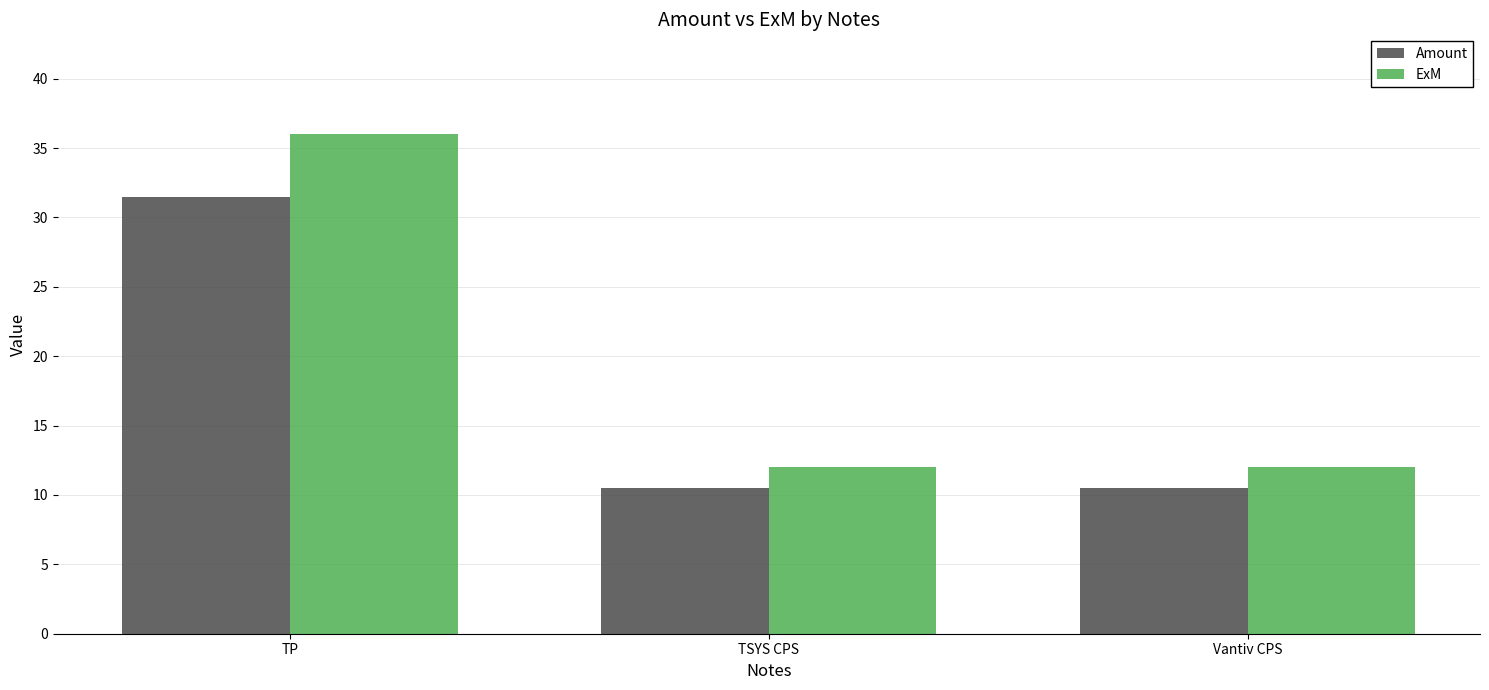

What is the difference between the highest and lowest values at TSYS CPS?

1.5